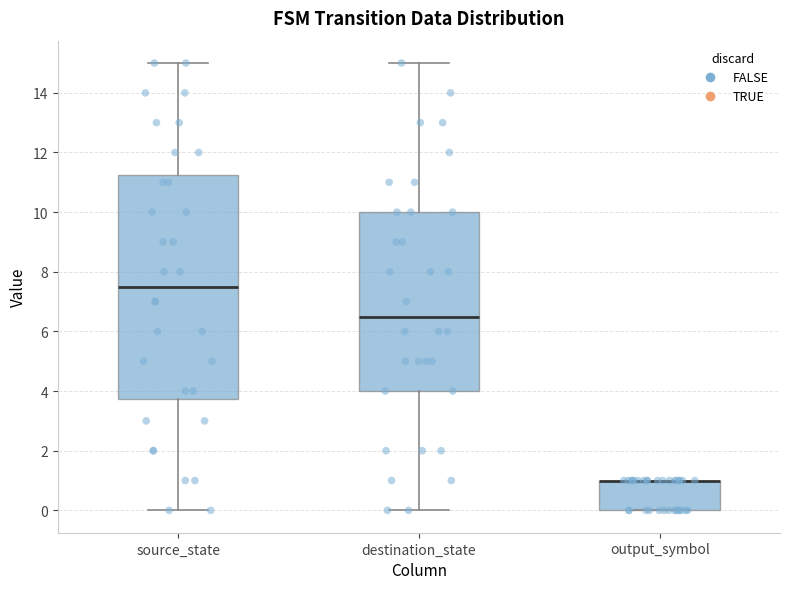

Reading left to right, read every box against the y-axis: the position of its median line, the range the box covers, and the ends of its whiskers. The values are not printed on the chart, so give them approximately, as read against the axis.

source_state: median 7.6, box 3.8 to 11.2, whiskers 0.0 to 15.0
destination_state: median 6.6, box 4.0 to 10.0, whiskers 0.0 to 15.0
output_symbol: median 1.0 (drawn on the box's upper edge), box 0.0 to 1.0, whiskers 0.0 to 1.0